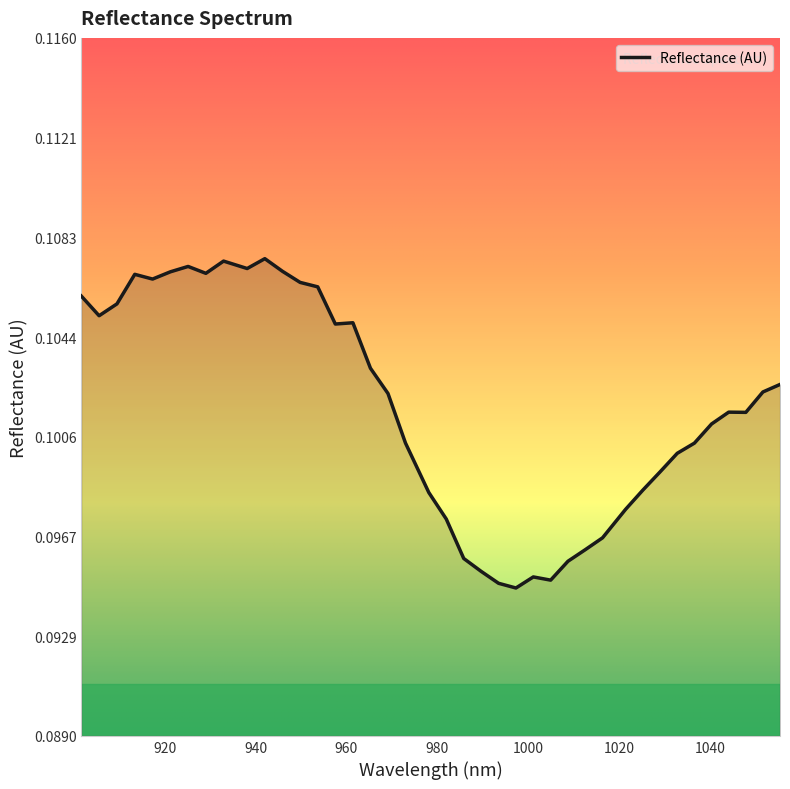

Reading left to right, transcribe all the data shown in this chart.

0.1	0.1	0.1	0.1	0.1	0.1	0.1	0.1	0.1	0.1	0.1	0.1	0.1	0.1	0.1	0.1	0.1	0.1	0.1	0.1	0.1	0.1	0.1	0.1	0.1	0.1	0.1	0.1	0.1	0.1	0.1	0.1	0.1	0.1	0.1	0.1	0.1	0.1	0.1	0.1